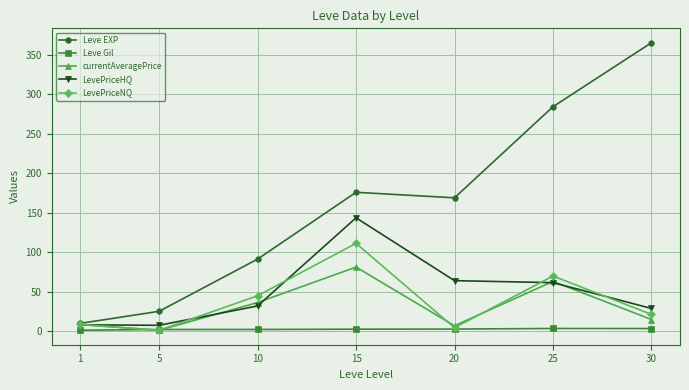

Is it true that LevePriceNQ equals 111.0 at 15?

True